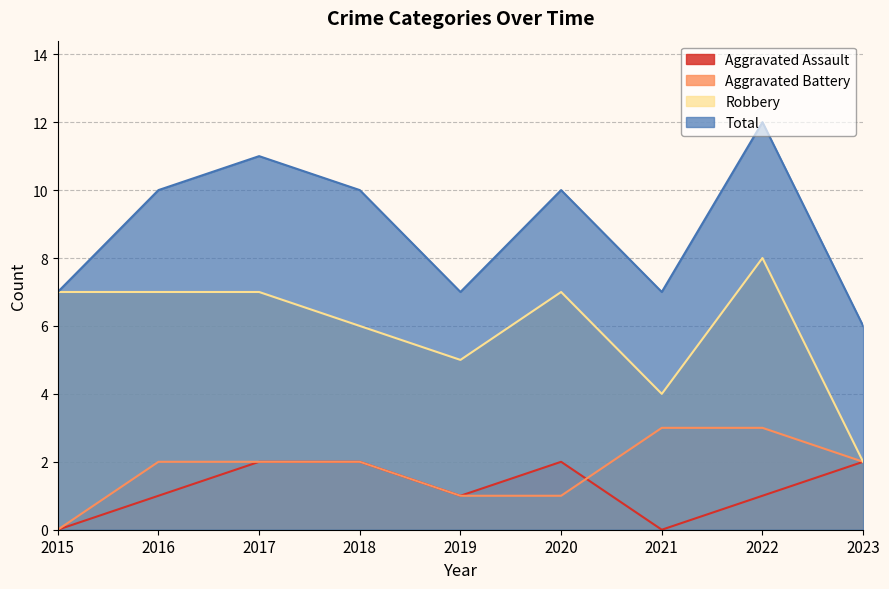

How many lines are shown in the chart?

4